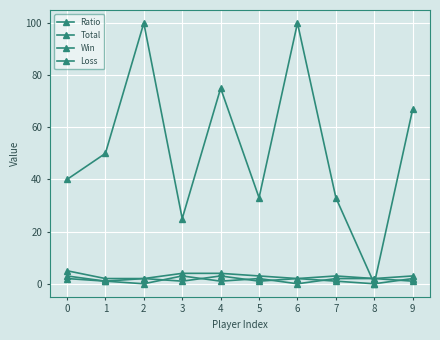

How many lines are shown in the chart?

4